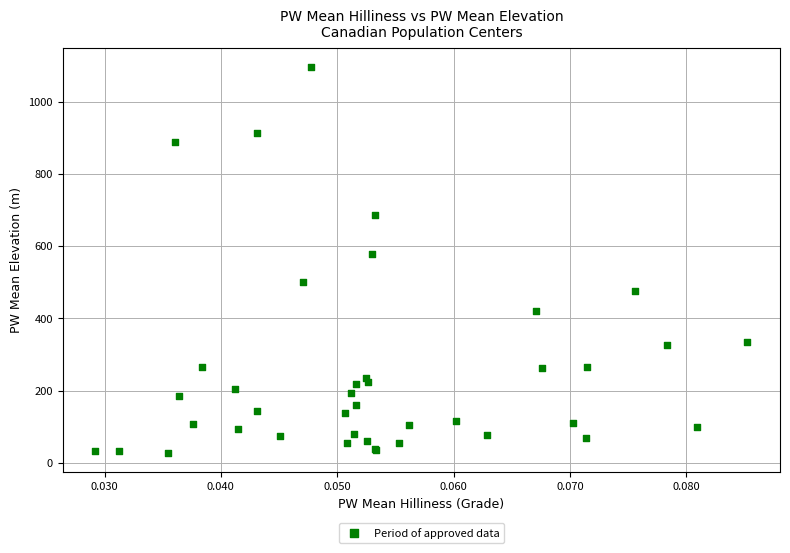

What Y value in the scatter plot is closest to 561?

577.4